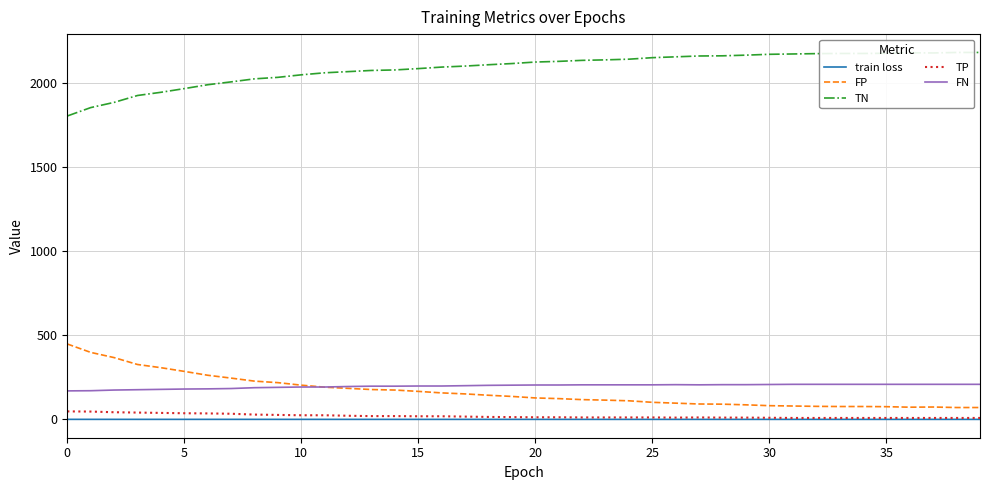

List the series in order of their peak value, lowest first.

train loss, TP, FN, FP, TN